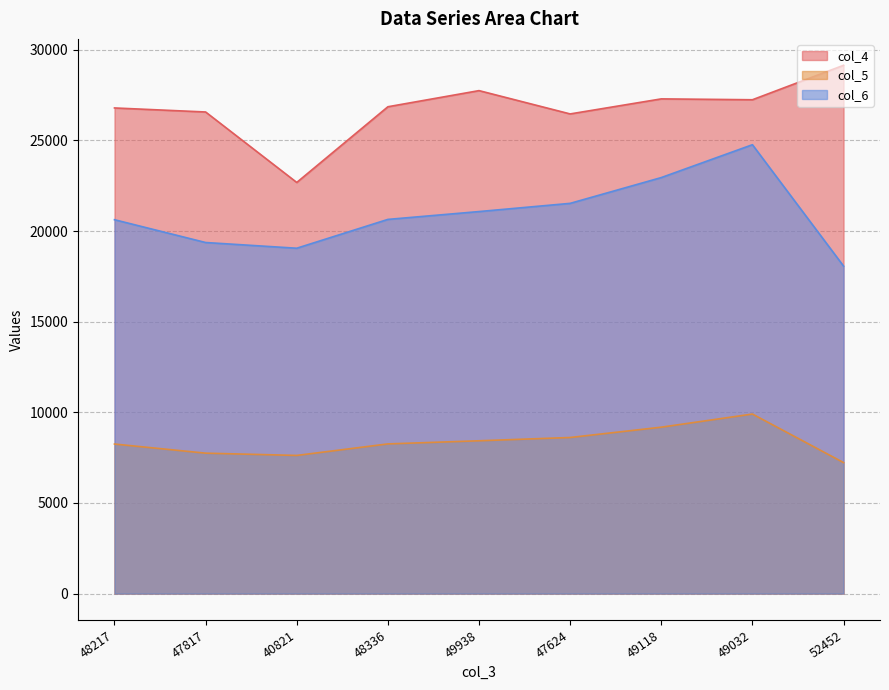

True or false: col_4 and col_5 cross at least once.

False